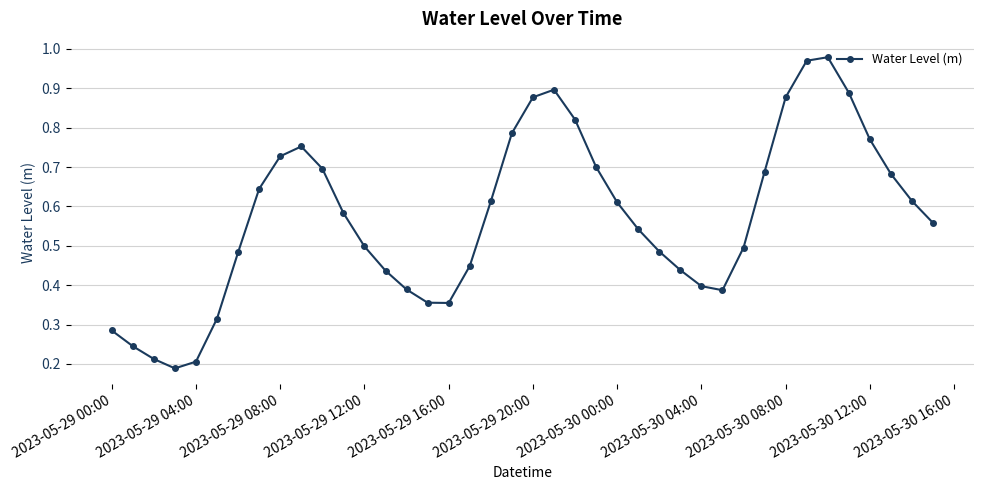

What is the sum of all values?

22.9